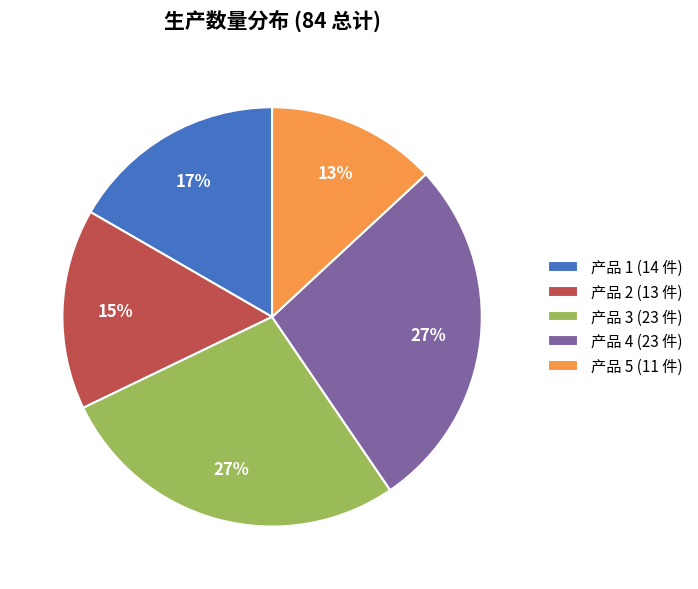

Approximately how many times larger is the value at 产品 2 (13 件) compared to 产品 5 (11 件)?

1.2